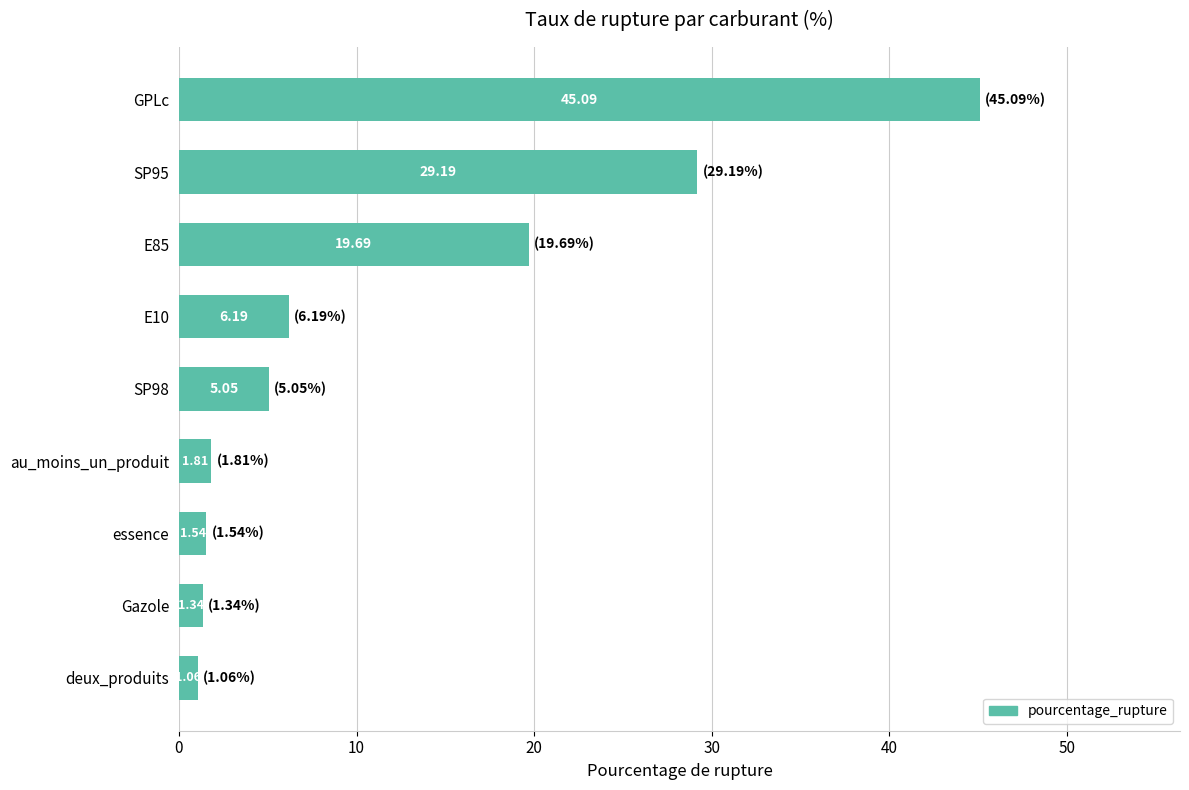

How many data points does each series have?

9